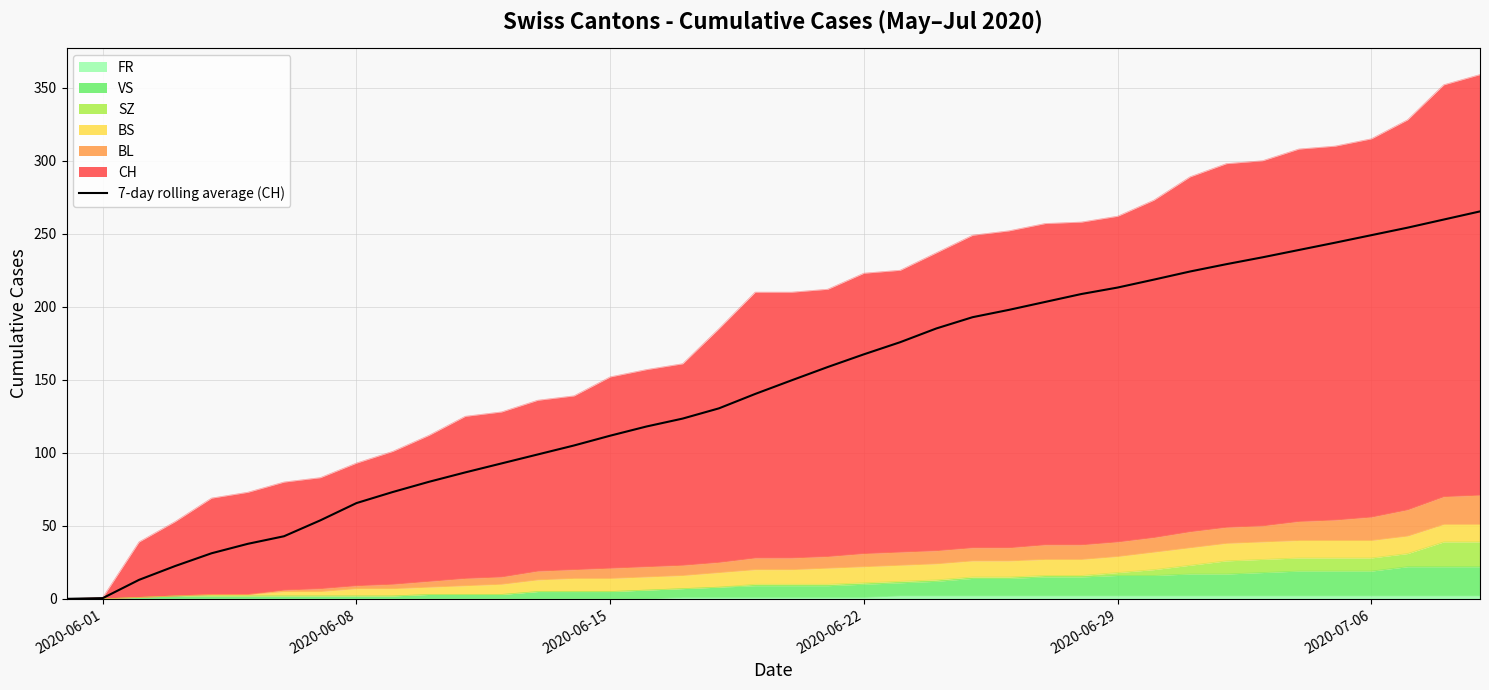

The value at 2020-07-06 is 101.9. True or false?

False